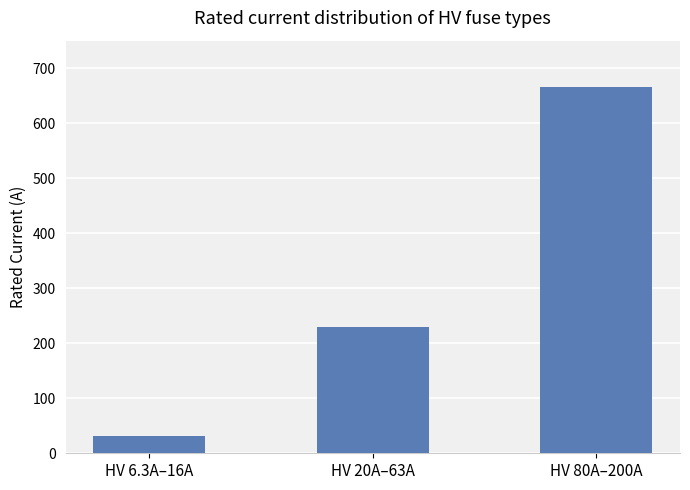

Which label corresponds to the largest value in the chart?

HV 80A–200A